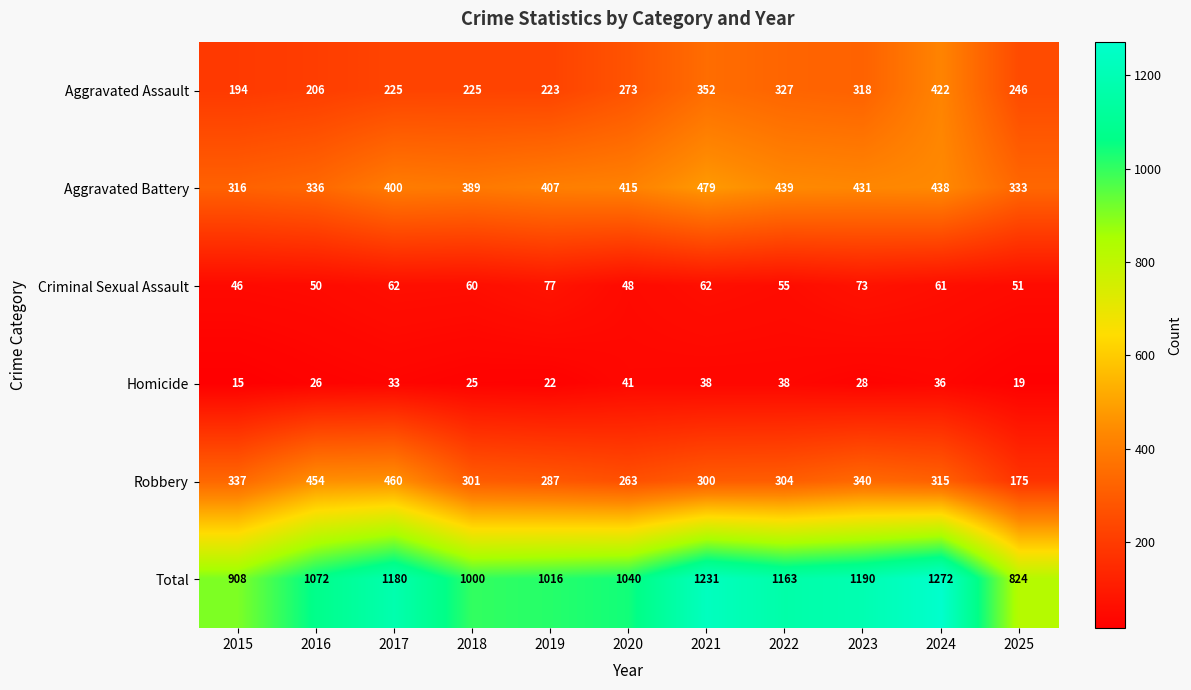

Which category has the highest value across all series?

2024